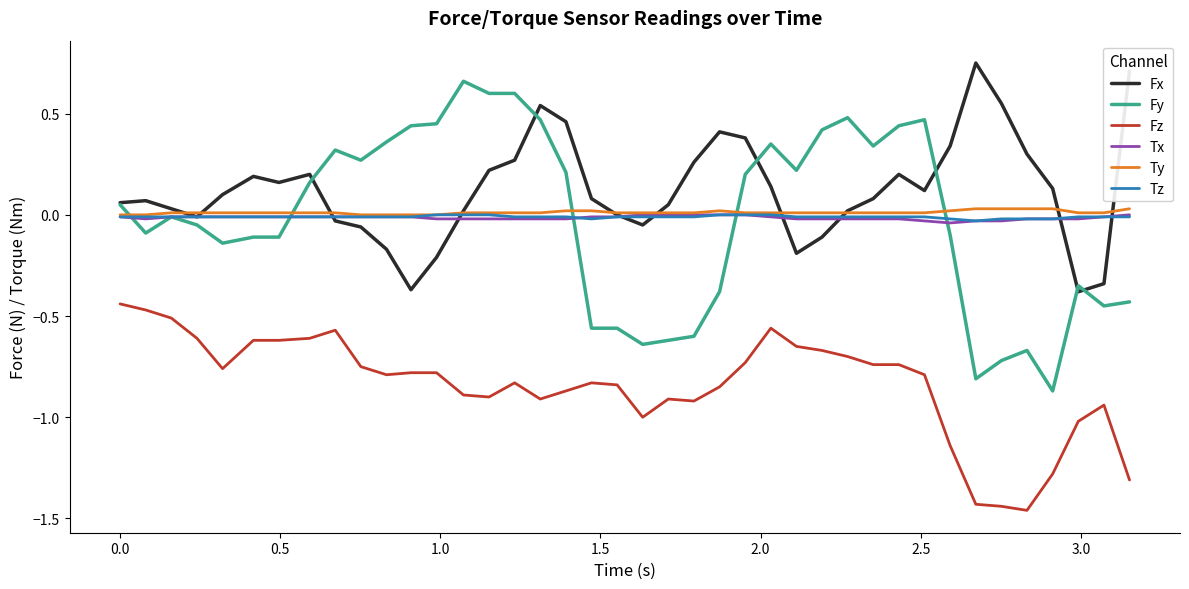

What is the difference between the second highest and second lowest values in the Fy series?

1.4